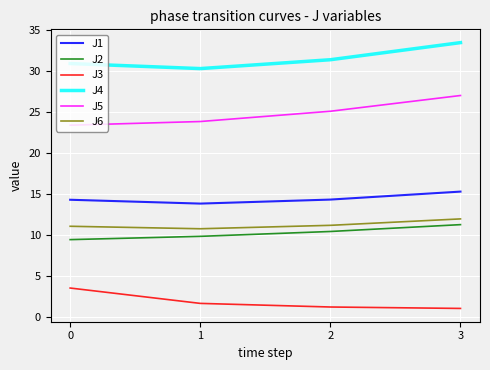

The value of J6 at 2 is 17.7. True or false?

False